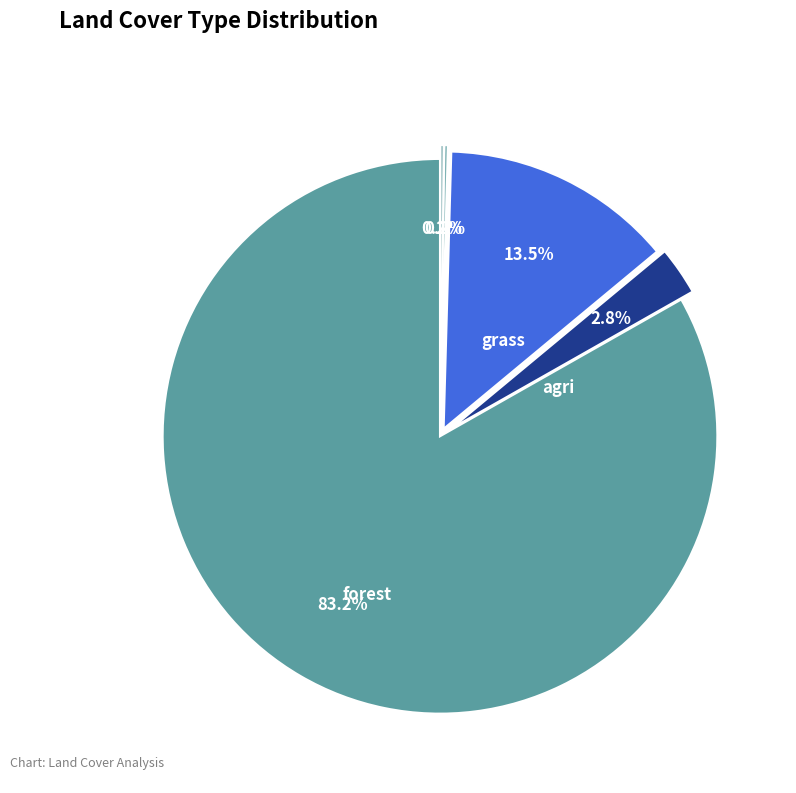

Is there a majority slice in this chart?

Yes